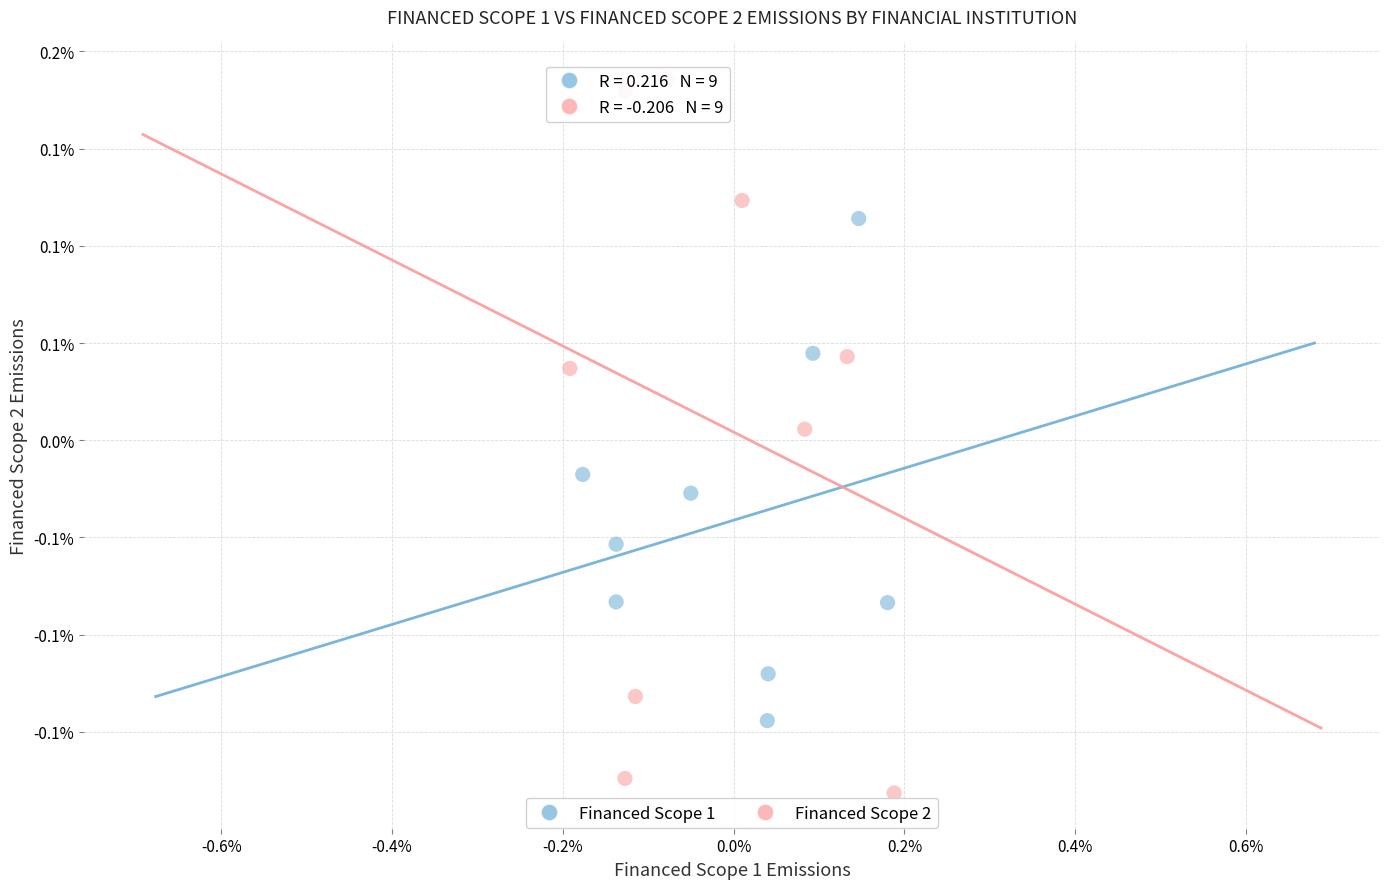

Which series contains the lowest Y value?

Financed Scope 2